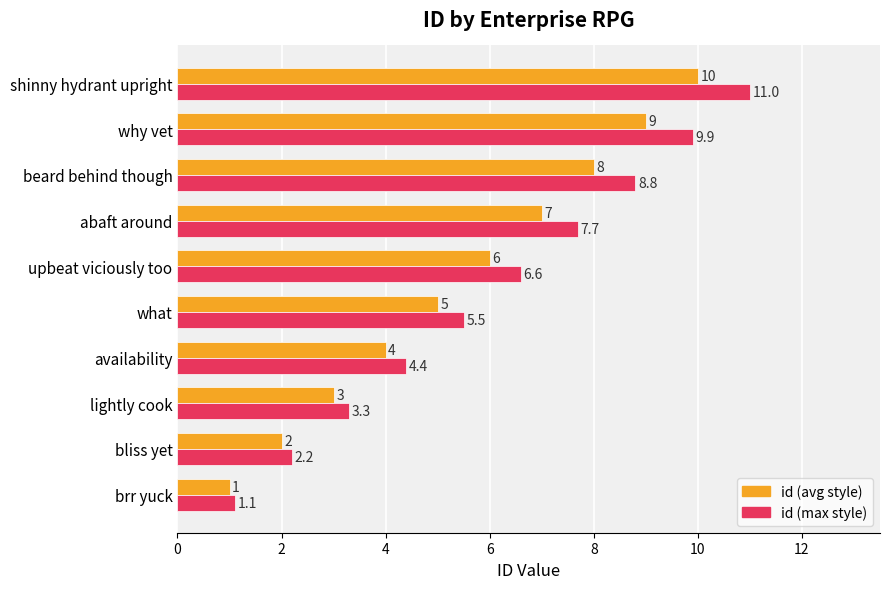

Which series has the largest range (max minus min)?

id (max style)